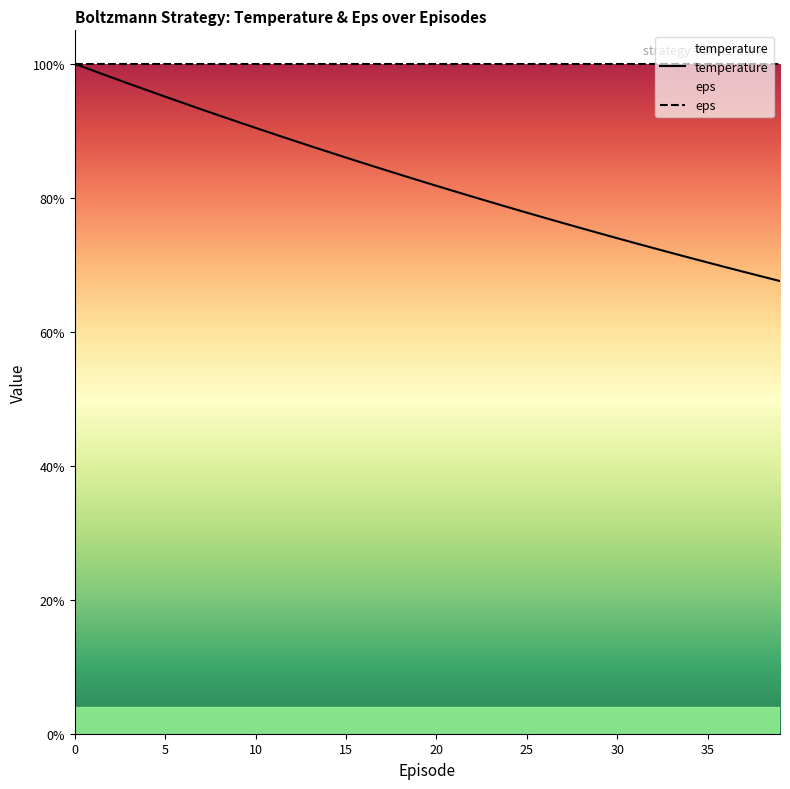

What is the sum of all values?

33.1